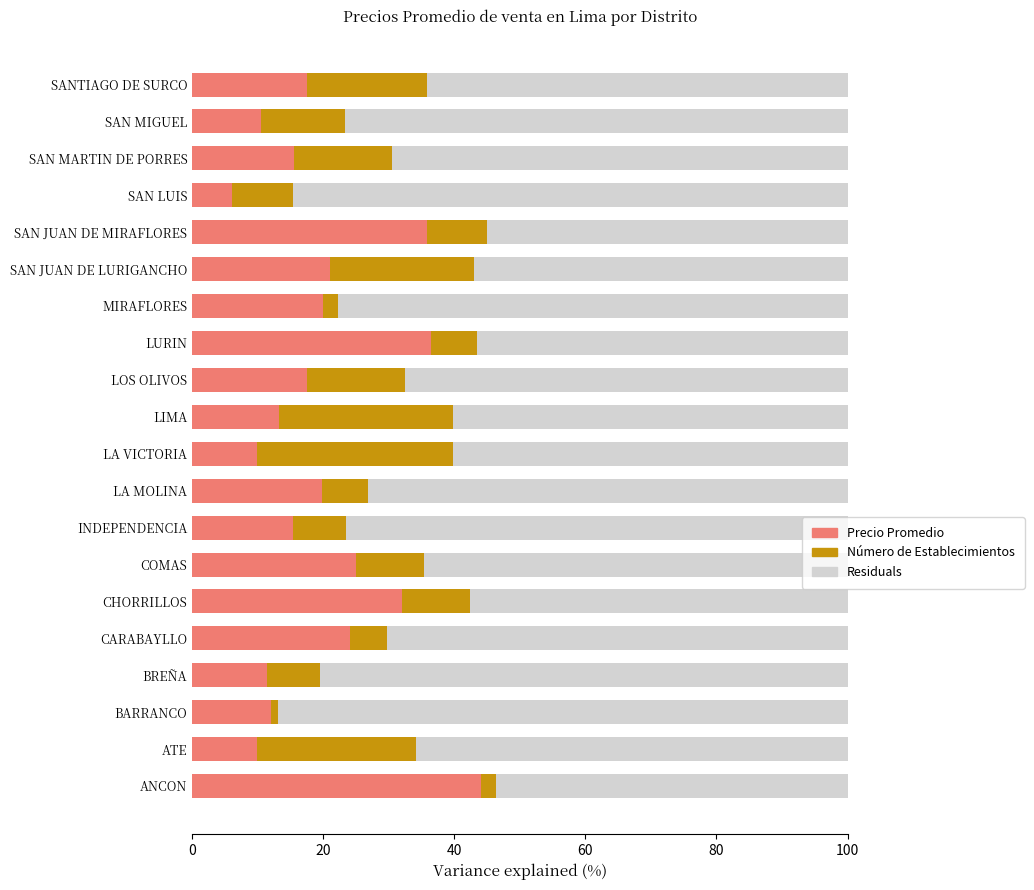

What is the total value across all series at SANTIAGO DE SURCO?

100.0